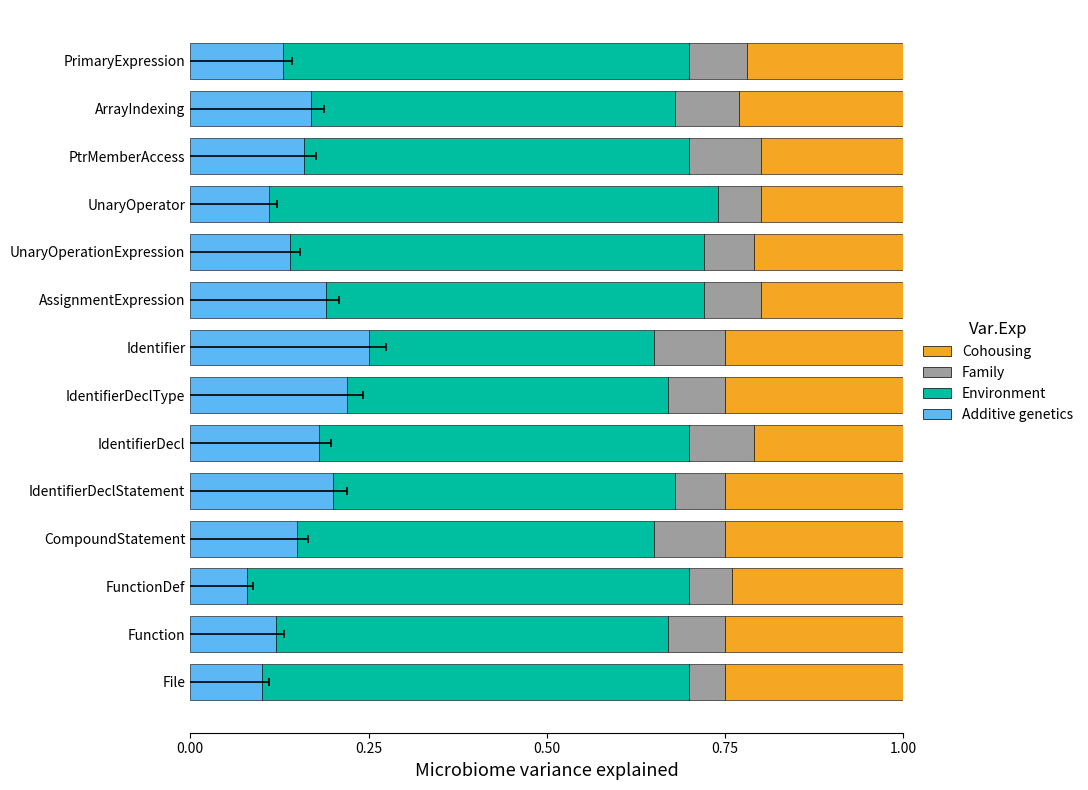

What position from the left is PtrMemberAccess?

12